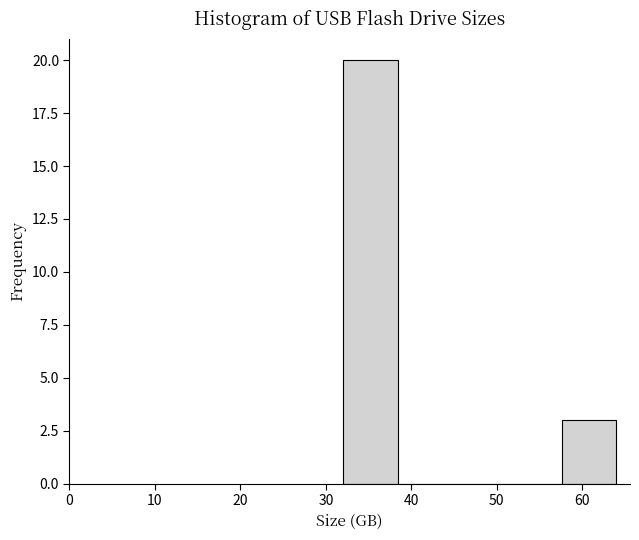

Reading left to right, transcribe this chart: for each bar, give the range it covers on the x-axis and its height. Neither the bar edges nor the heights are printed on the chart, so give them approximately, as read against the axes.

32.0 to 38.4: 20
38.4 to 44.8: 0
44.8 to 51.2: 0
51.2 to 57.6: 0
57.6 to 64.0: 3